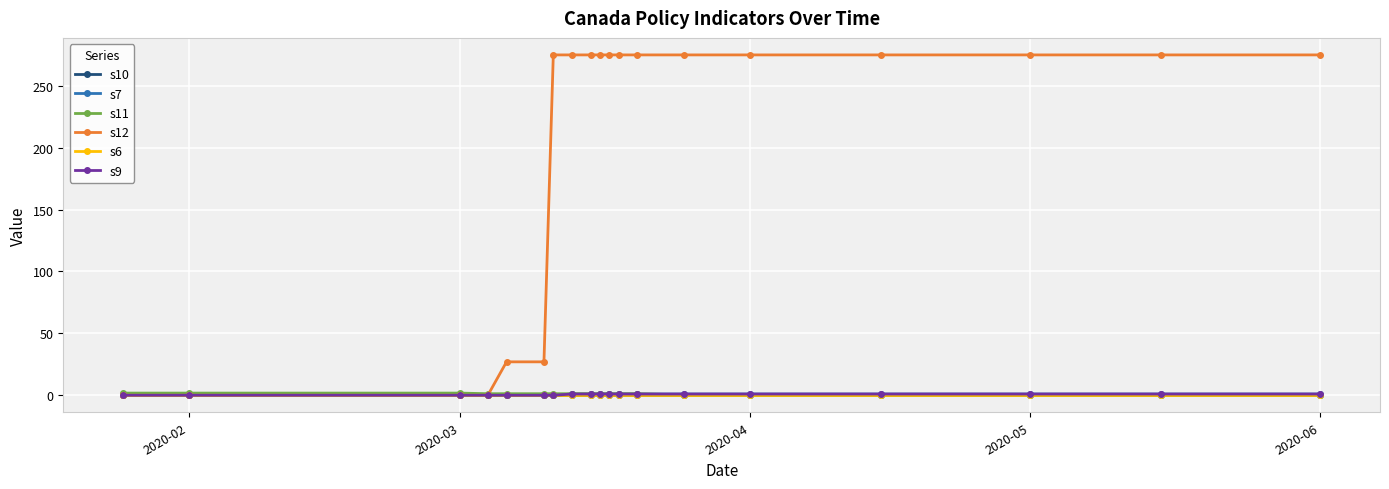

What is the minimum value for s11?

0.2